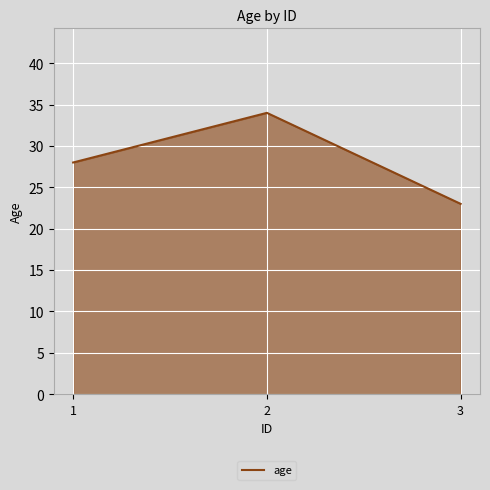

Read the value at 1.

28